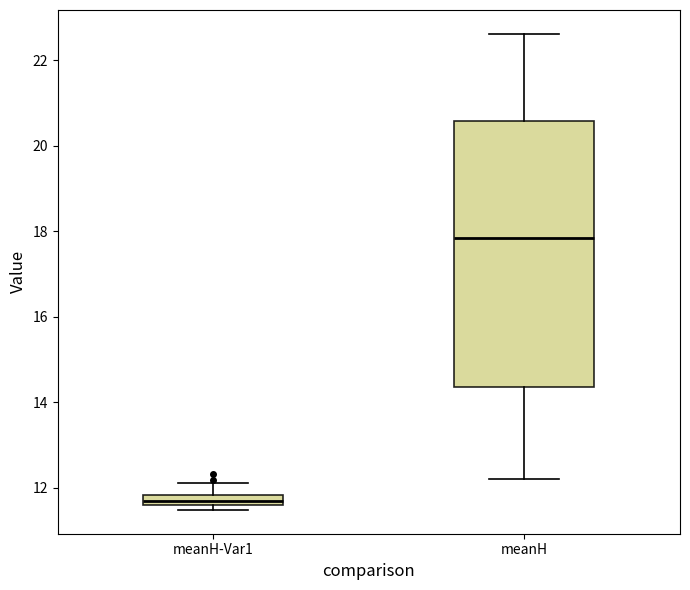

Which box is the tallest, from its lower edge to its upper edge?

meanH